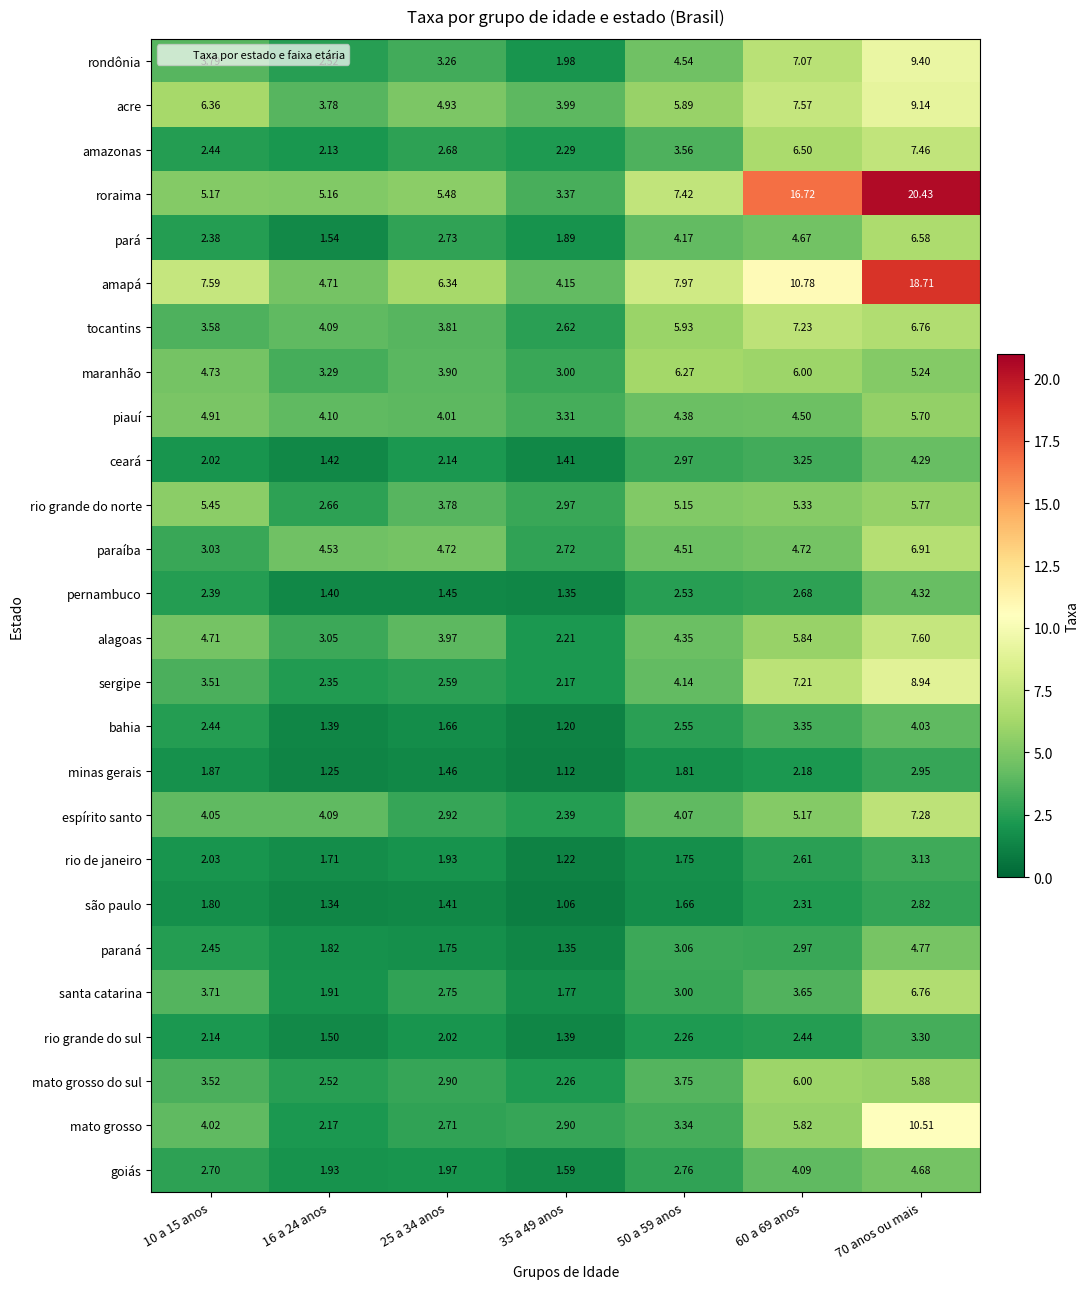

Rank the series by their maximum value, from lowest to highest.

são paulo, minas gerais, rio de janeiro, rio grande do sul, bahia, ceará, pernambuco, goiás, paraná, piauí, rio grande do norte, mato grosso do sul, maranhão, pará, santa catarina, paraíba, tocantins, espírito santo, amazonas, alagoas, sergipe, acre, rondônia, mato grosso, amapá, roraima